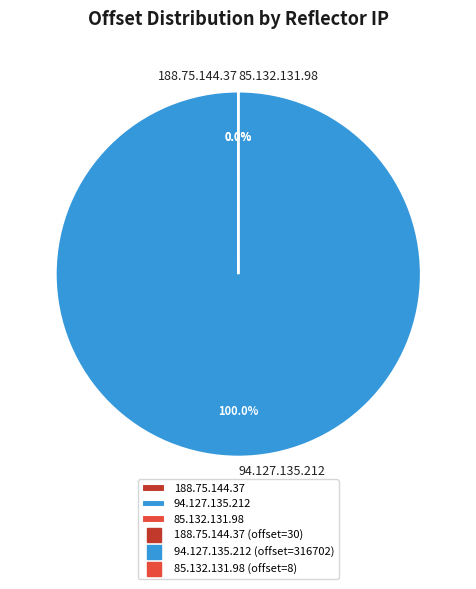

To the nearest percent, what is the average slice percentage?

33%